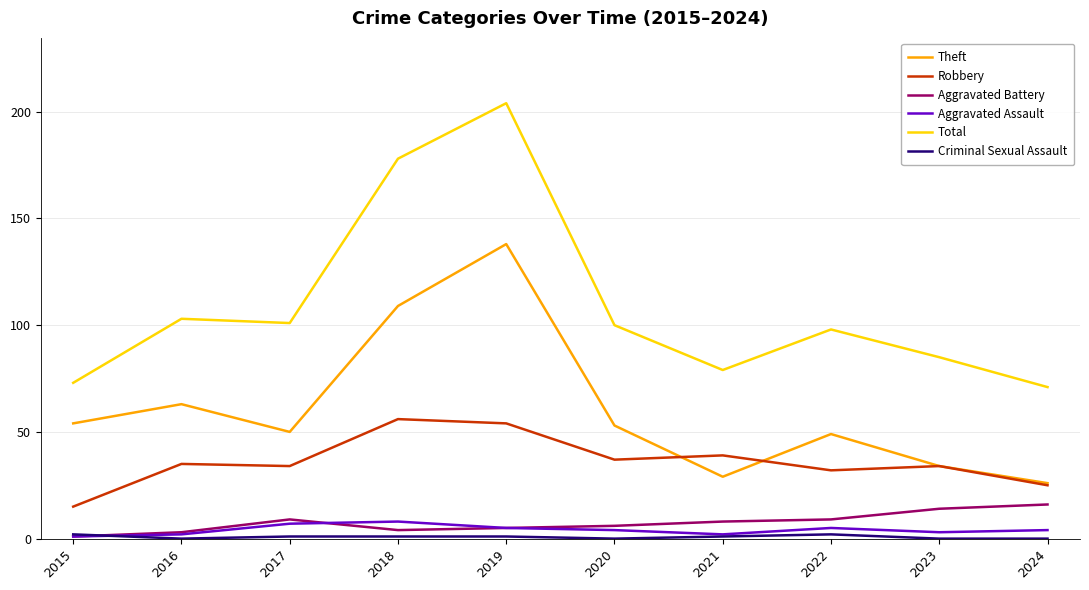

What is the maximum value shown in the chart?

204